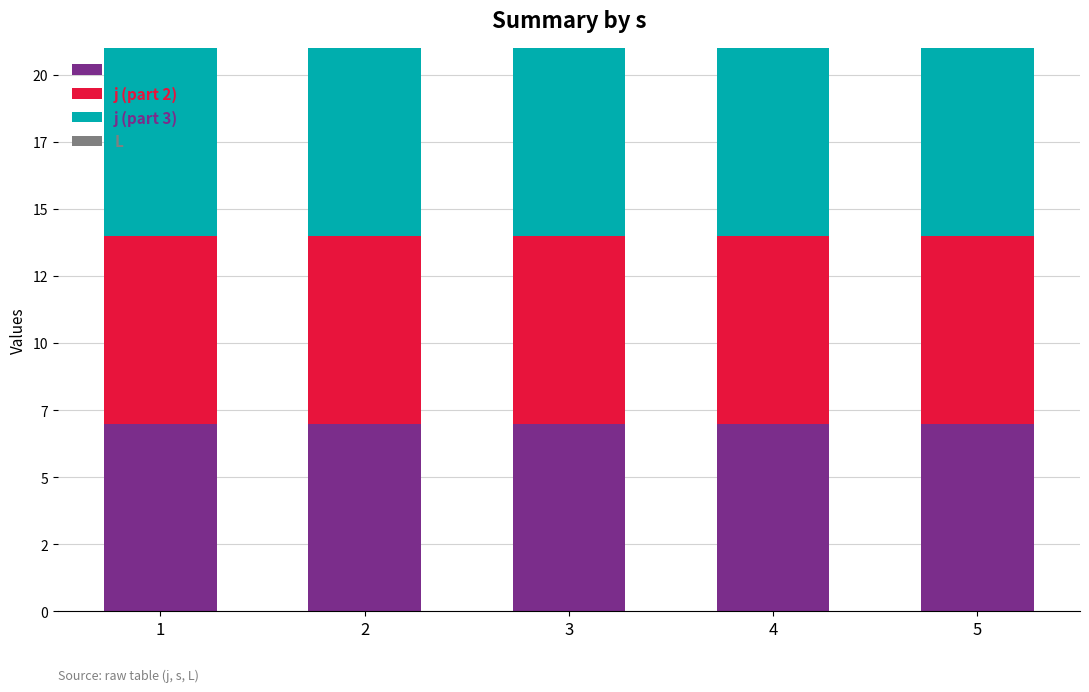

At which label is j (part 2) closest to 7?

1